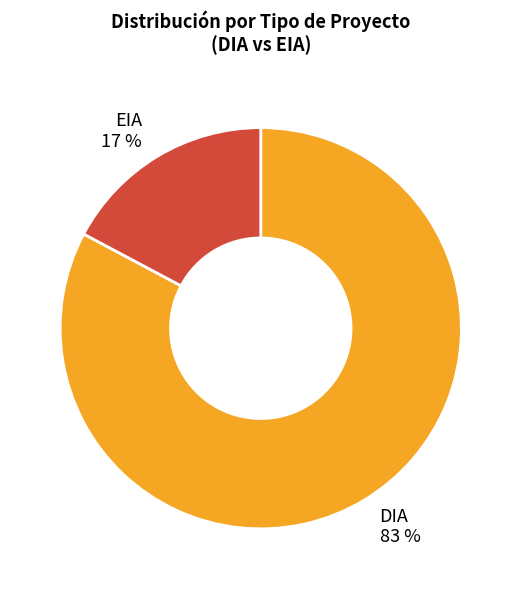

Is the sum of DIA and EIA greater than half?

Yes